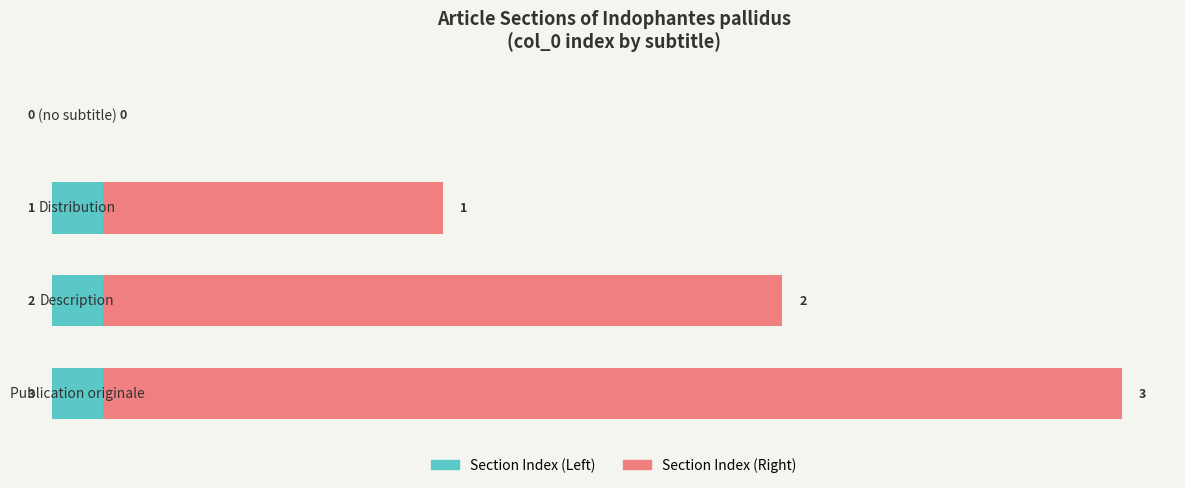

What is the value of the Section Index (Right) bar at the 4th from the left?

3.0